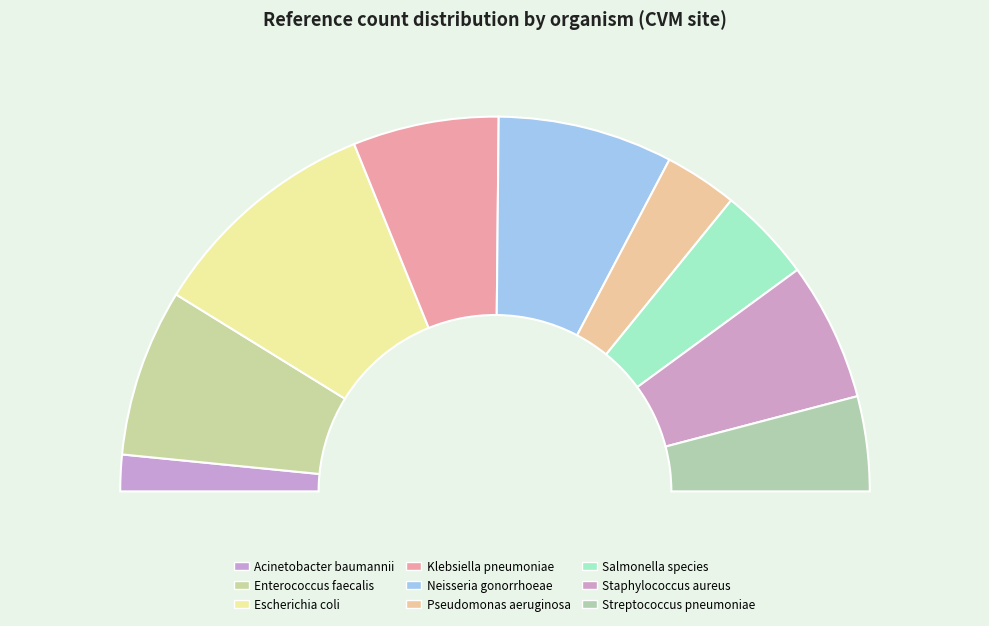

To the nearest percent, what percentage of the pie is Enterococcus faecalis?

14%